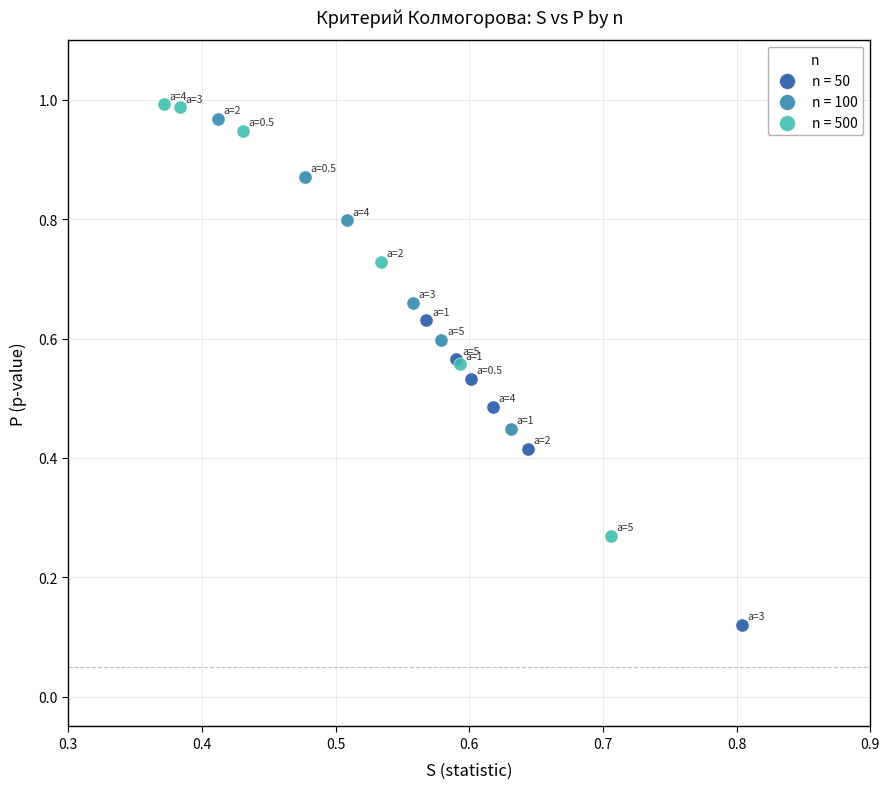

Which series has the widest spread of Y values?

n = 500